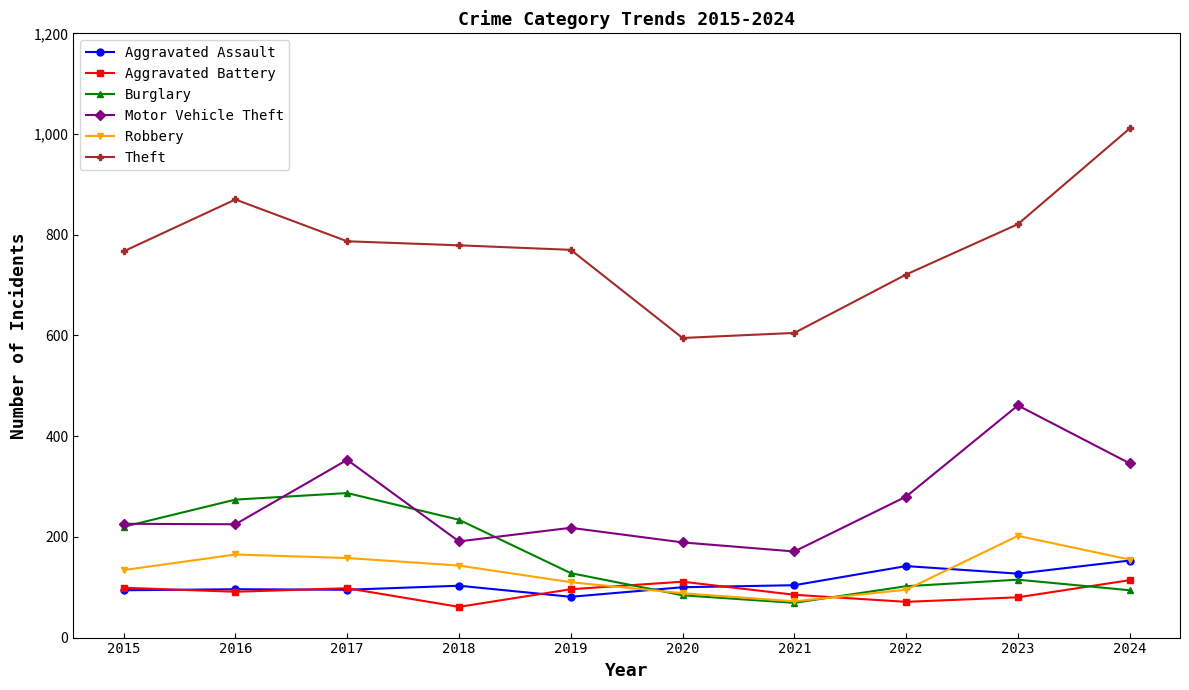

Is this an area chart (filled region under the line)?

No